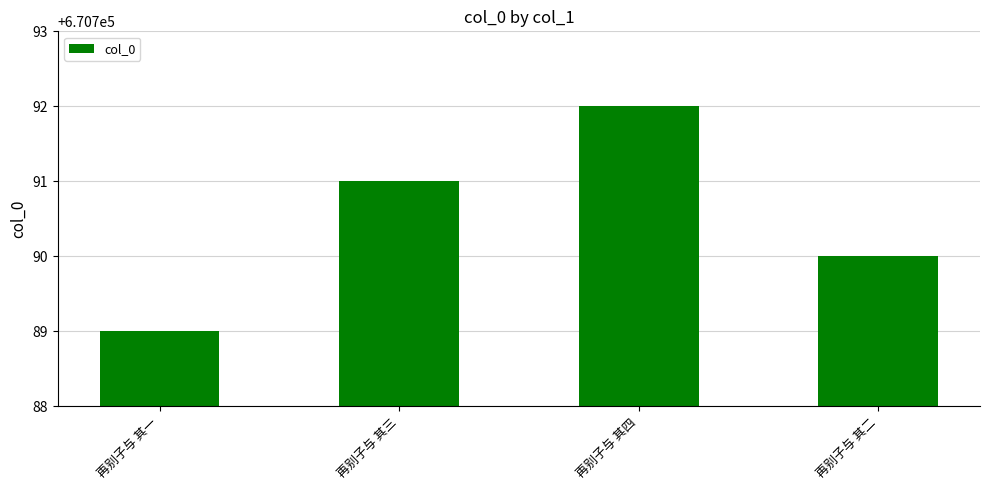

What is the difference between the maximum and minimum values?

3